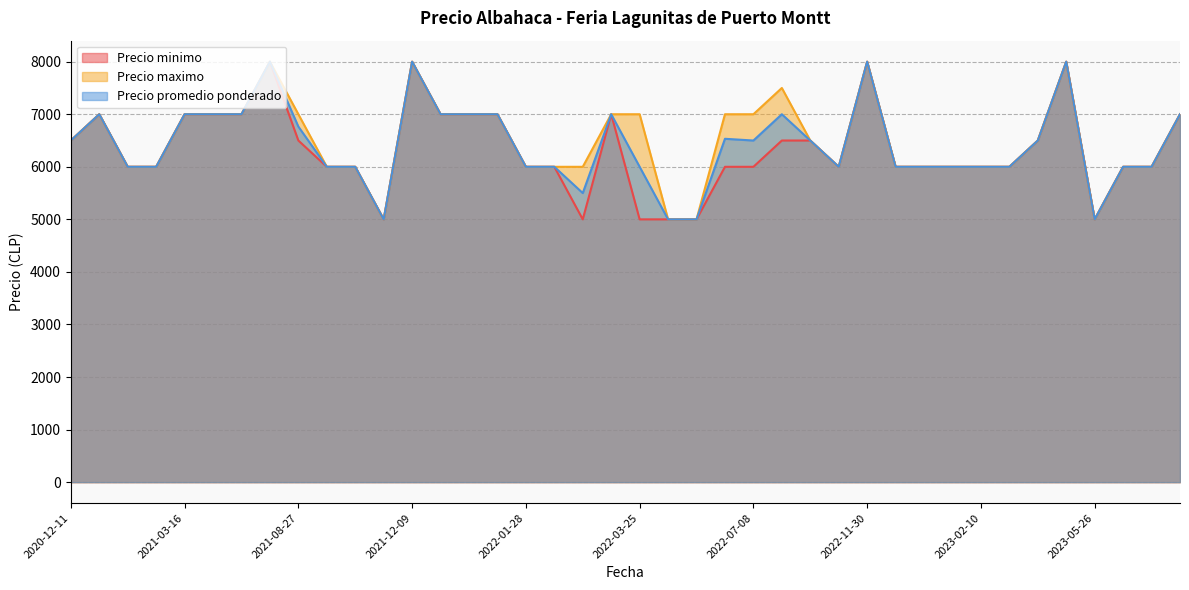

What is the minimum value shown in the chart?

5000